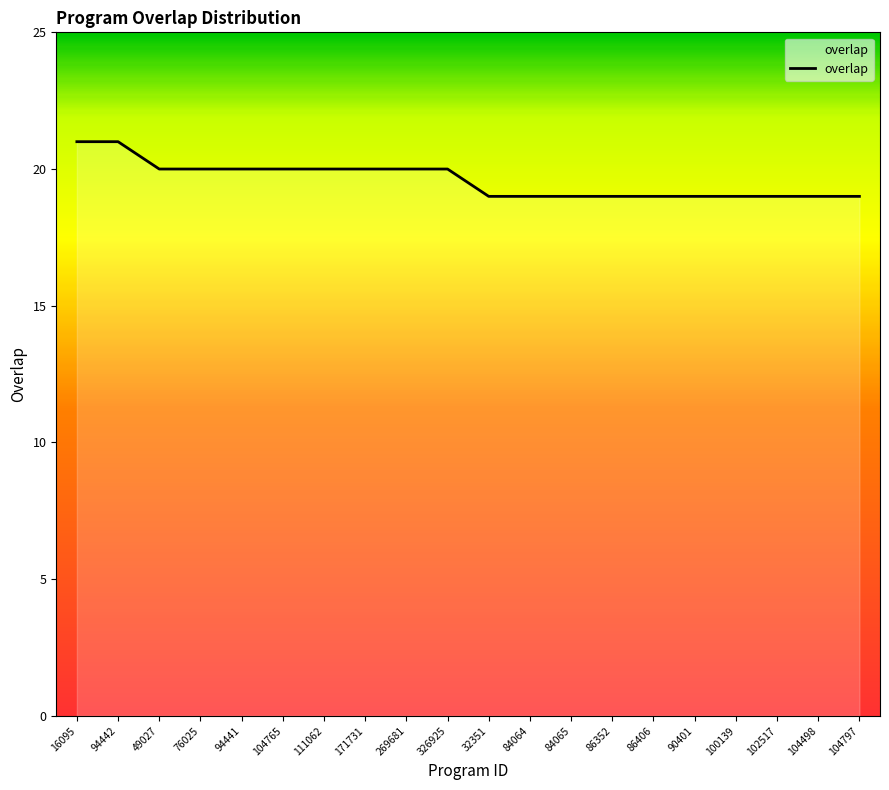

What is the change in value from 171731 to 86406?

-1